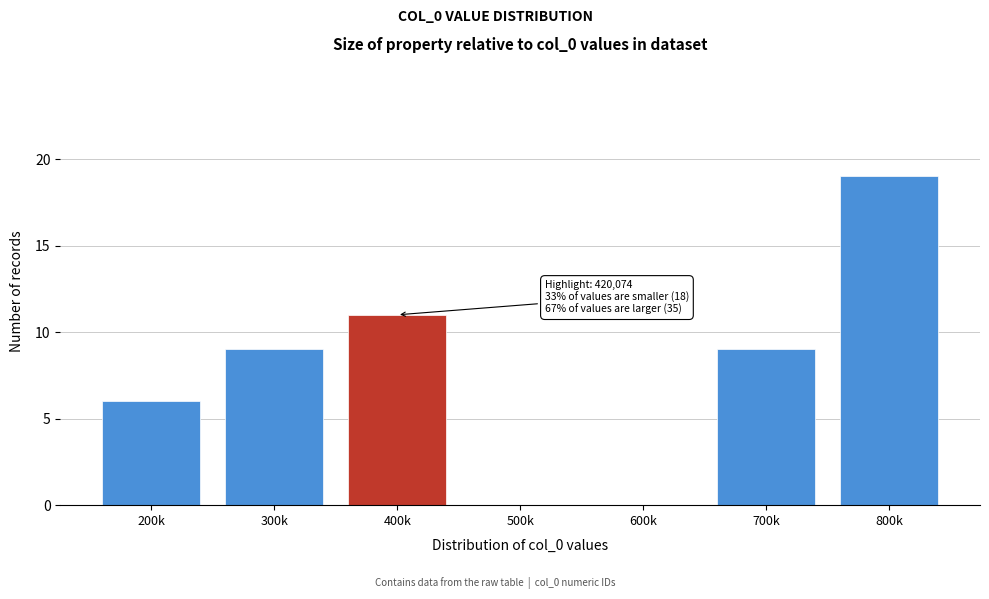

Reading left to right, extract all data points from this chart.

200k=6	300k=9	400k=11	500k=0	600k=0	700k=9	800k=19